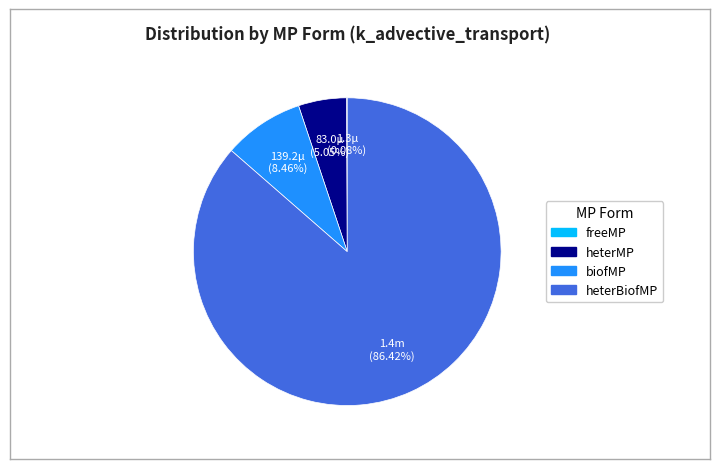

What is the majority slice?

heterBiofMP